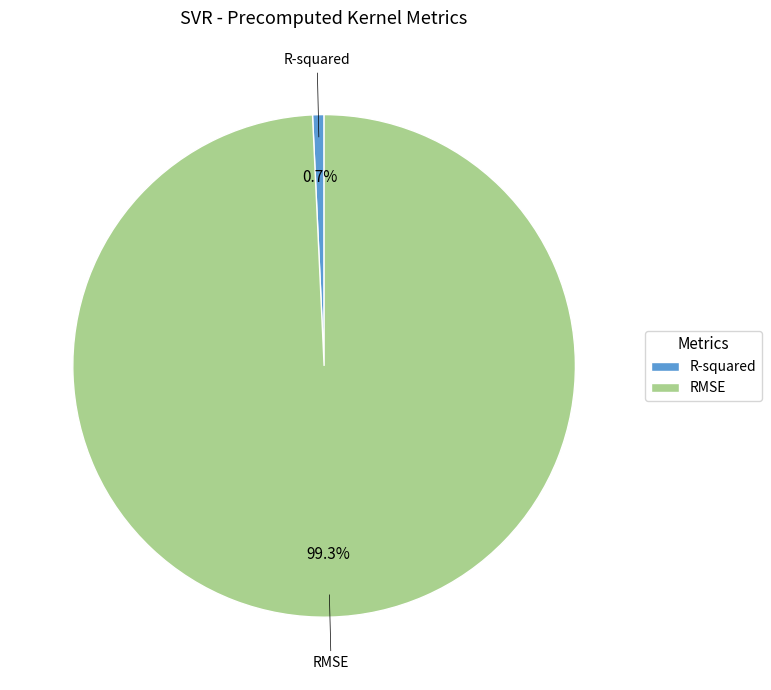

What is the smallest slice in the pie chart?

R-squared